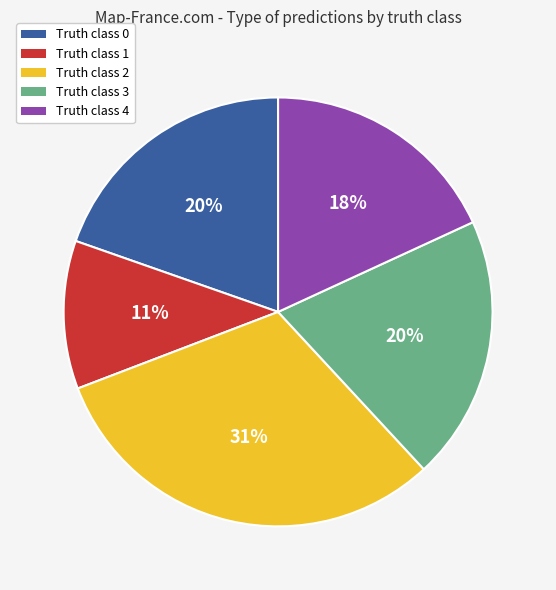

Does any single category account for the majority?

No